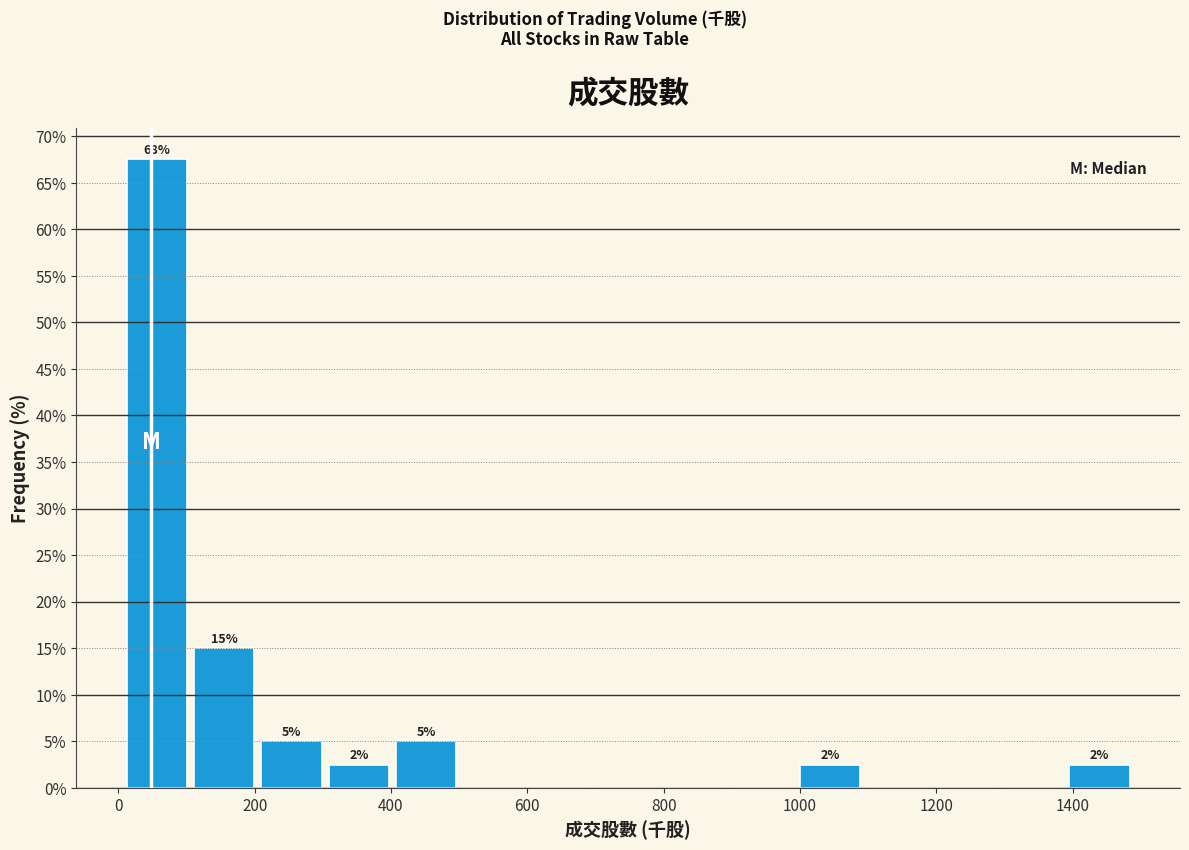

Over which range of the x-axis is the bar tallest?

0 to 100